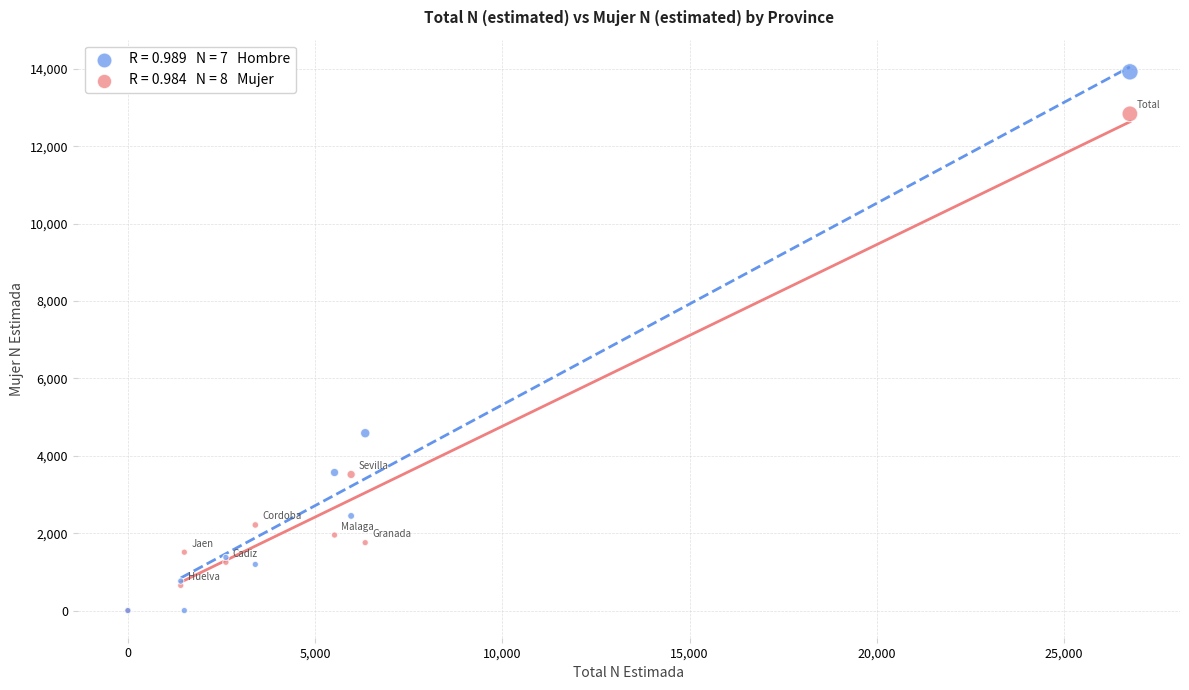

Across all series, what Y value is closest to 6962?

4584